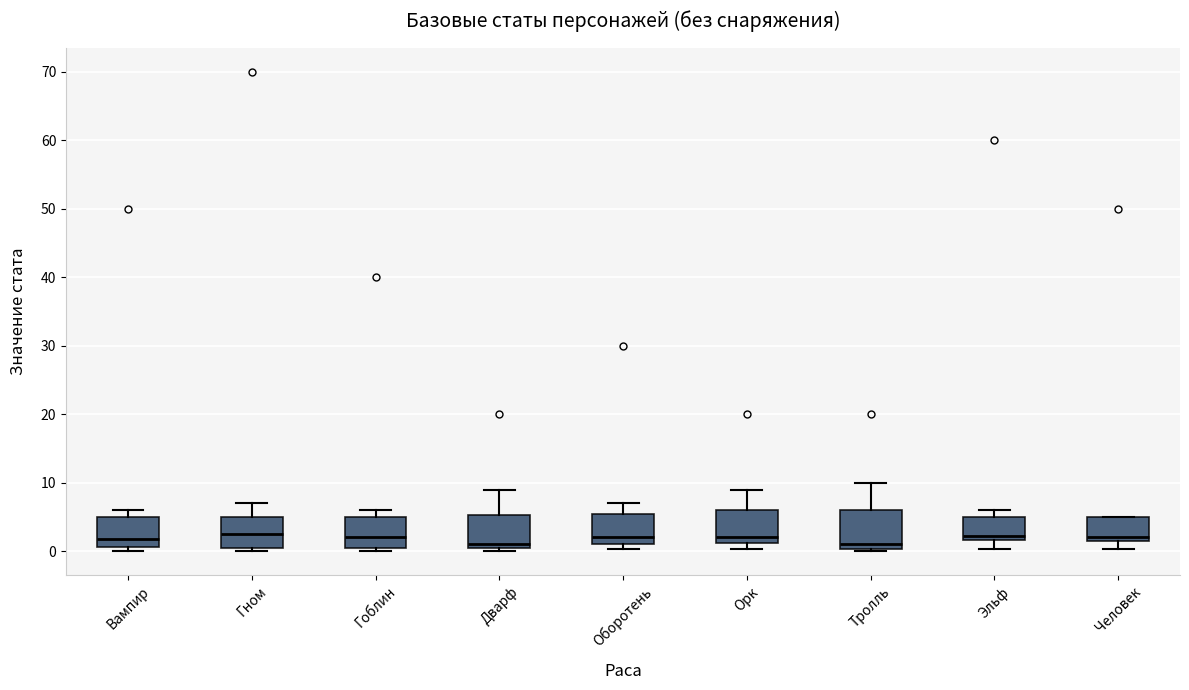

Where does the median line of the box for Гоблин sit on the y-axis? The values are not printed on the chart, so give them approximately, as read against the axis.

2